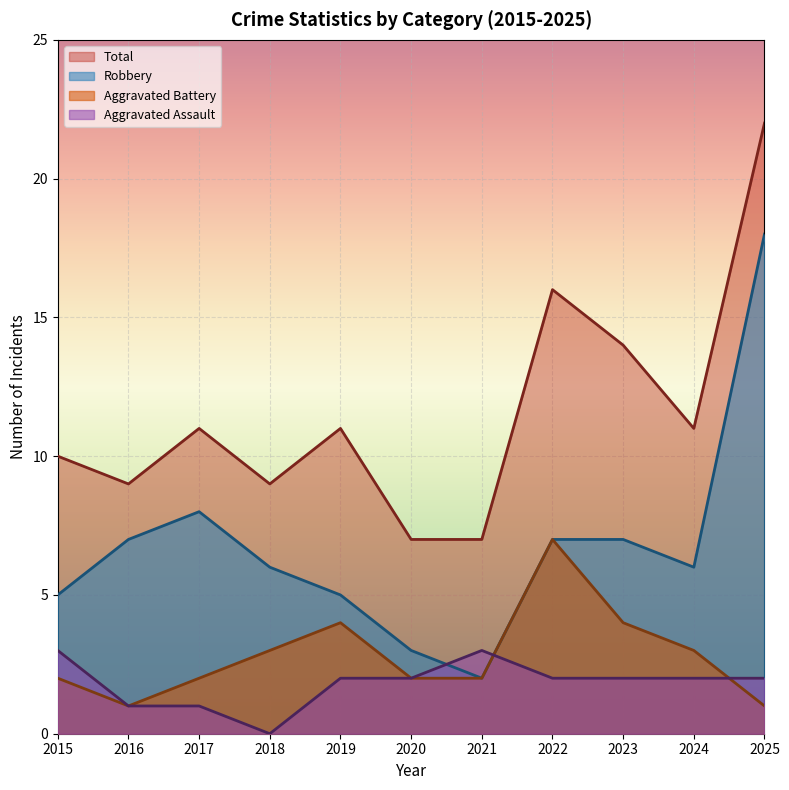

The value of Aggravated Assault at 2025 is 4. True or false?

False